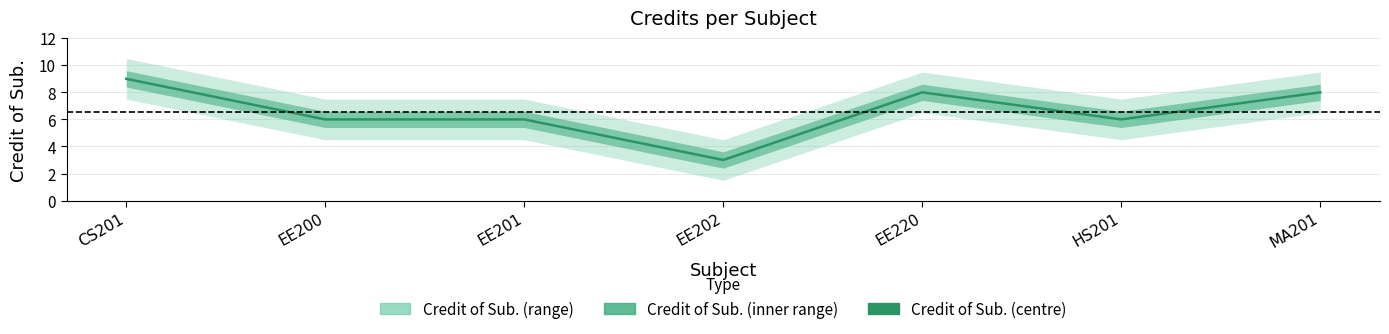

At which category does the data reach its first local peak?

EE220